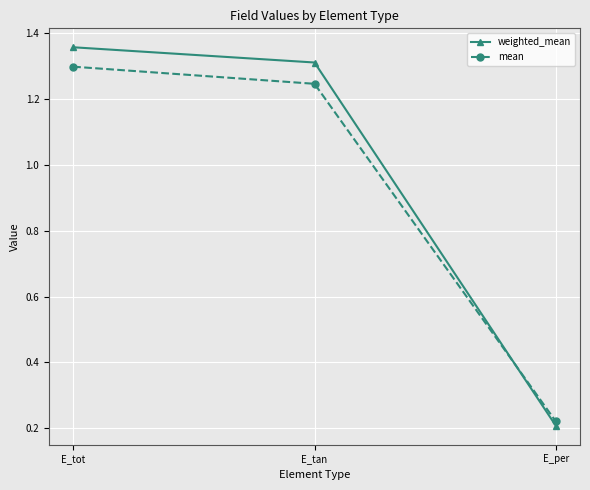

At which label does mean reach its minimum?

E_per